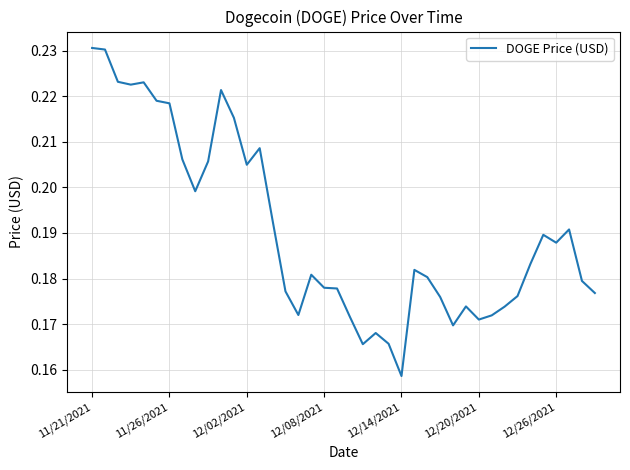

Reading right to left, transcribe all the data shown in this chart.

0.2	0.2	0.2	0.2	0.2	0.2	0.2	0.2	0.2	0.2	0.2	0.2	0.2	0.2	0.2	0.2	0.2	0.2	0.2	0.2	0.2	0.2	0.2	0.2	0.2	0.2	0.2	0.2	0.2	0.2	0.2	0.2	0.2	0.2	0.2	0.2	0.2	0.2	0.2	0.2